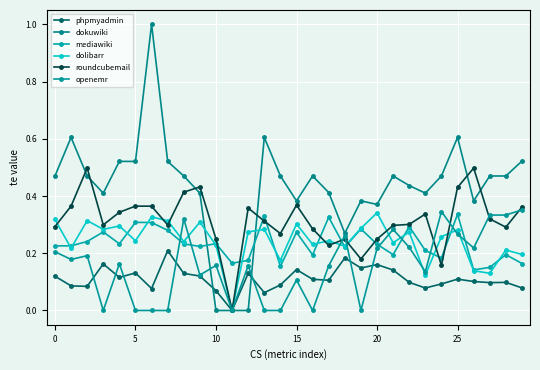

How many values in the phpmyadmin series exceed 0?

29